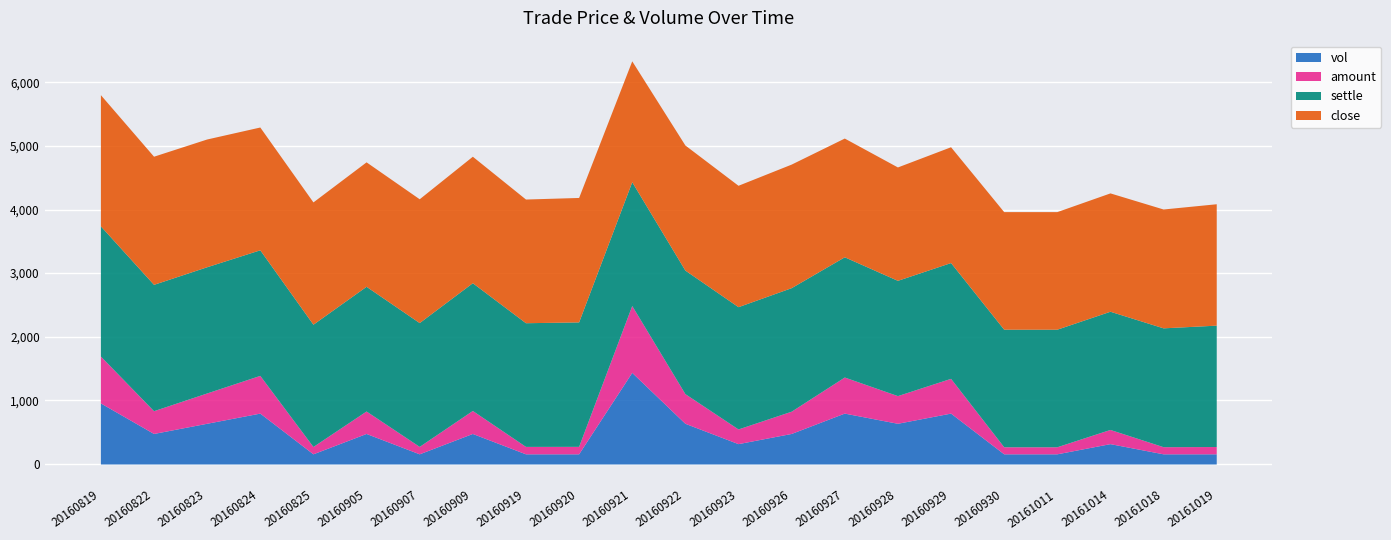

What is the maximum value for vol?

1440.0